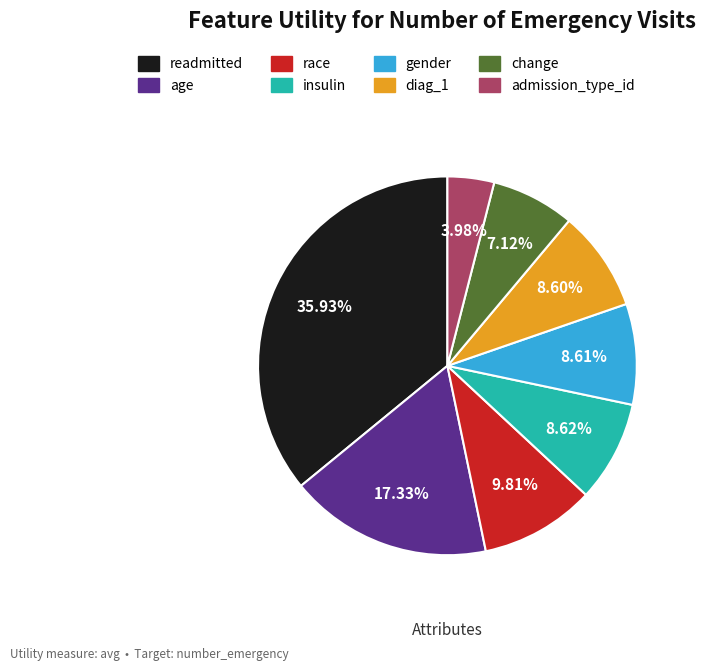

To the nearest percent, what is the combined percentage of diag_1 and race?

18%